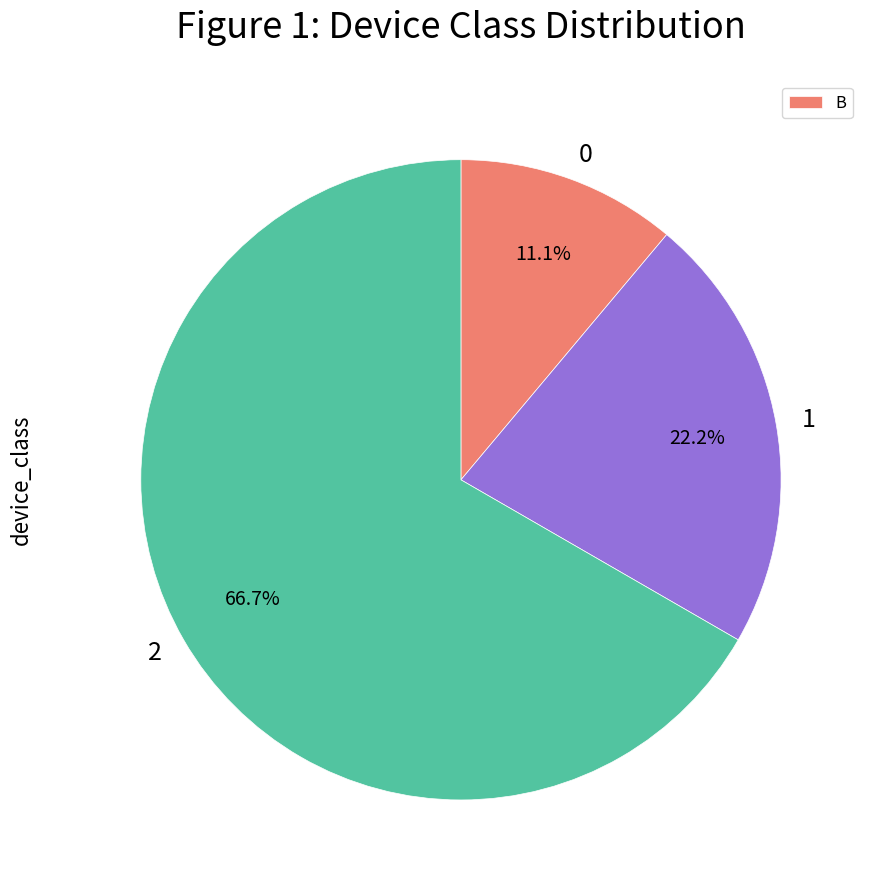

What percentage is the 0 slice, to the nearest percent?

11%